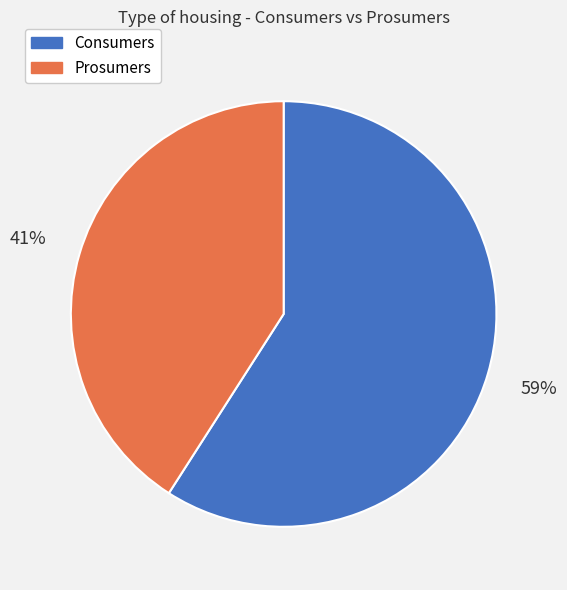

Approximately how many times larger is the value at Prosumers compared to Consumers?

0.7